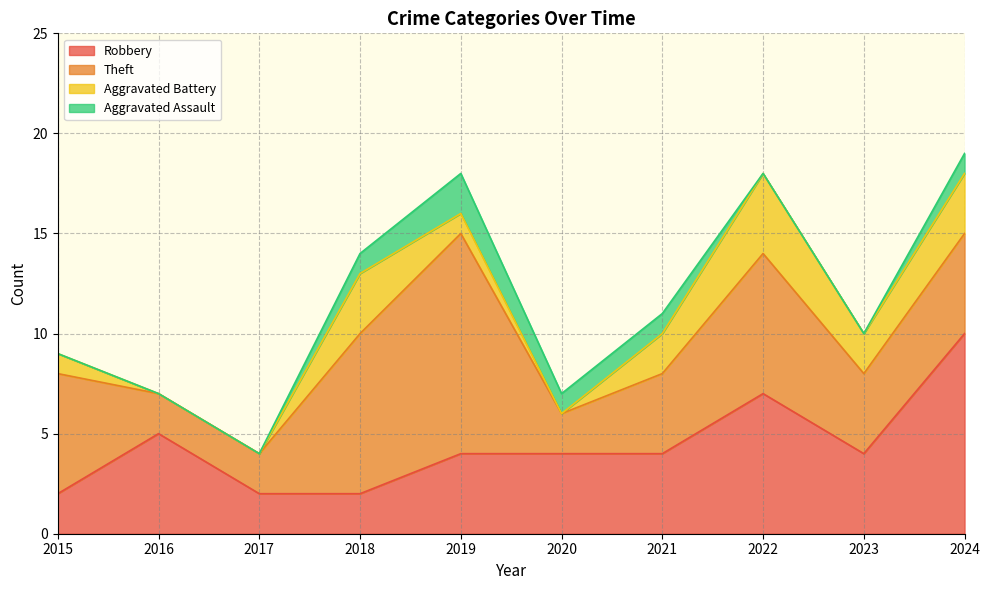

What is the highest value of the Robbery series?

10